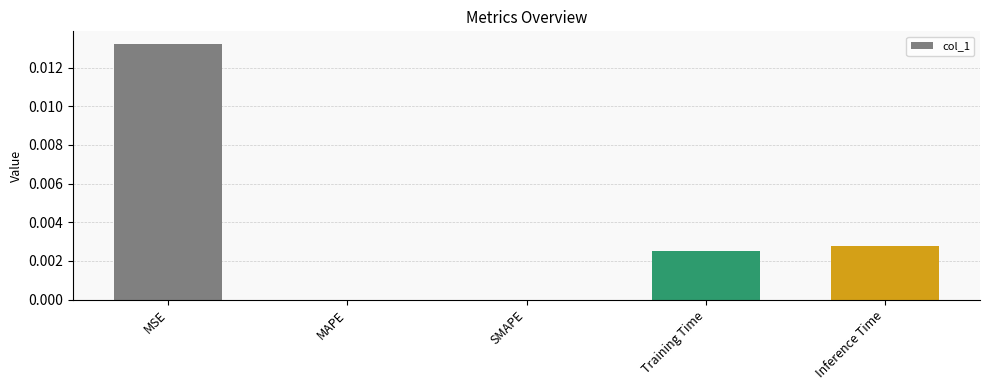

Between SMAPE and Training Time, which is larger?

Training Time